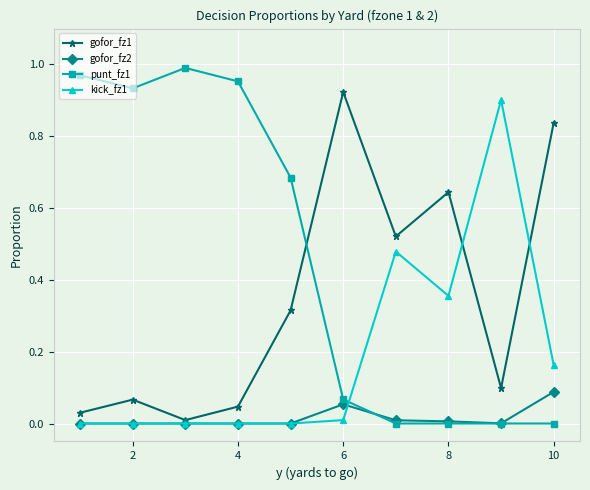

Which series ends up on top after the final intersection of gofor_fz2 and kick_fz1?

kick_fz1